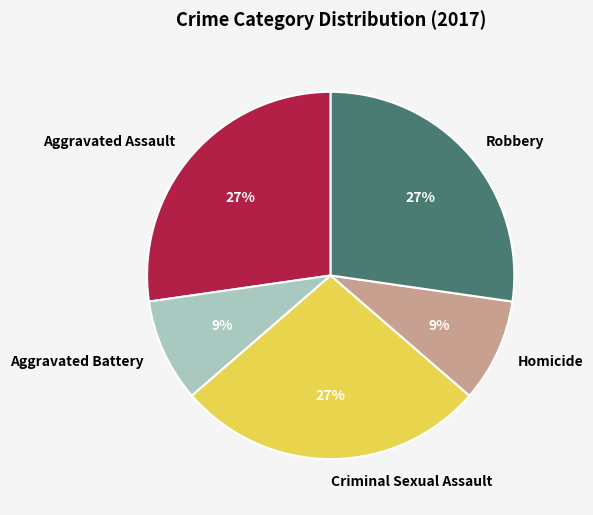

Does any single category account for the majority?

No